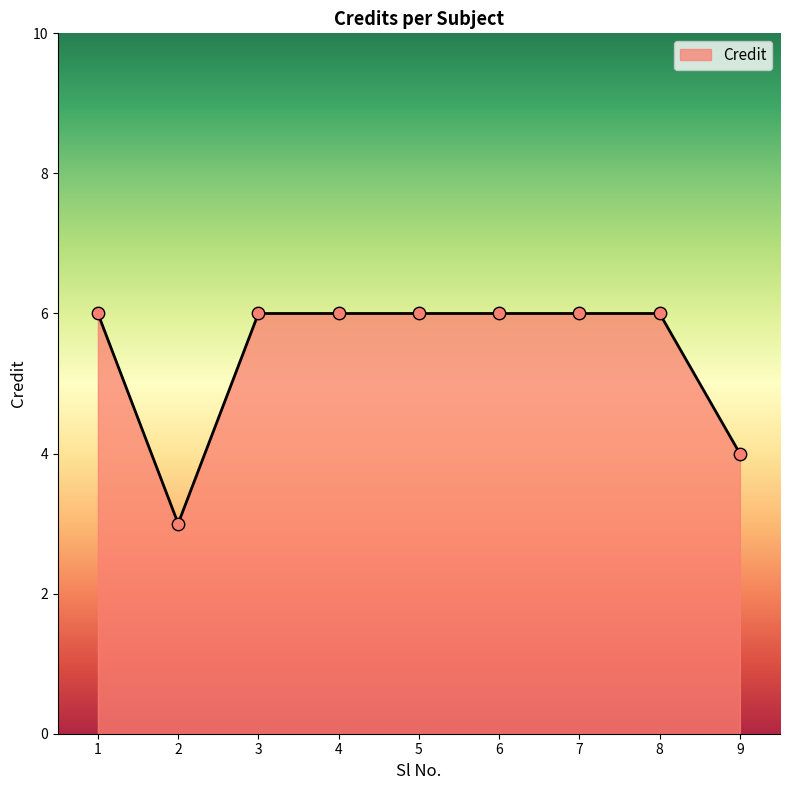

What is the ratio of the value at 7 to the value at 1?

1.0